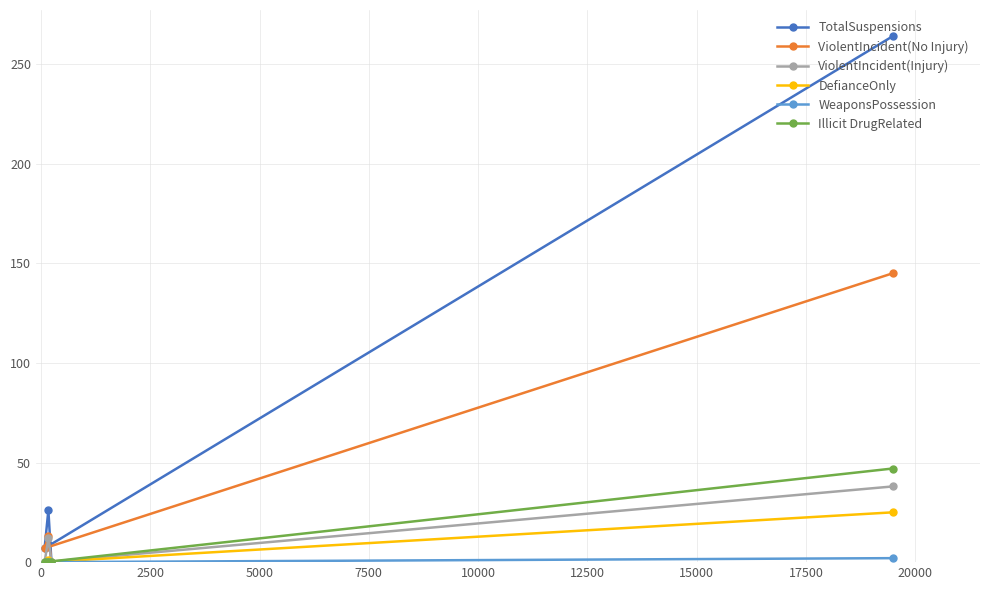

Which series has the largest total across all categories?

TotalSuspensions